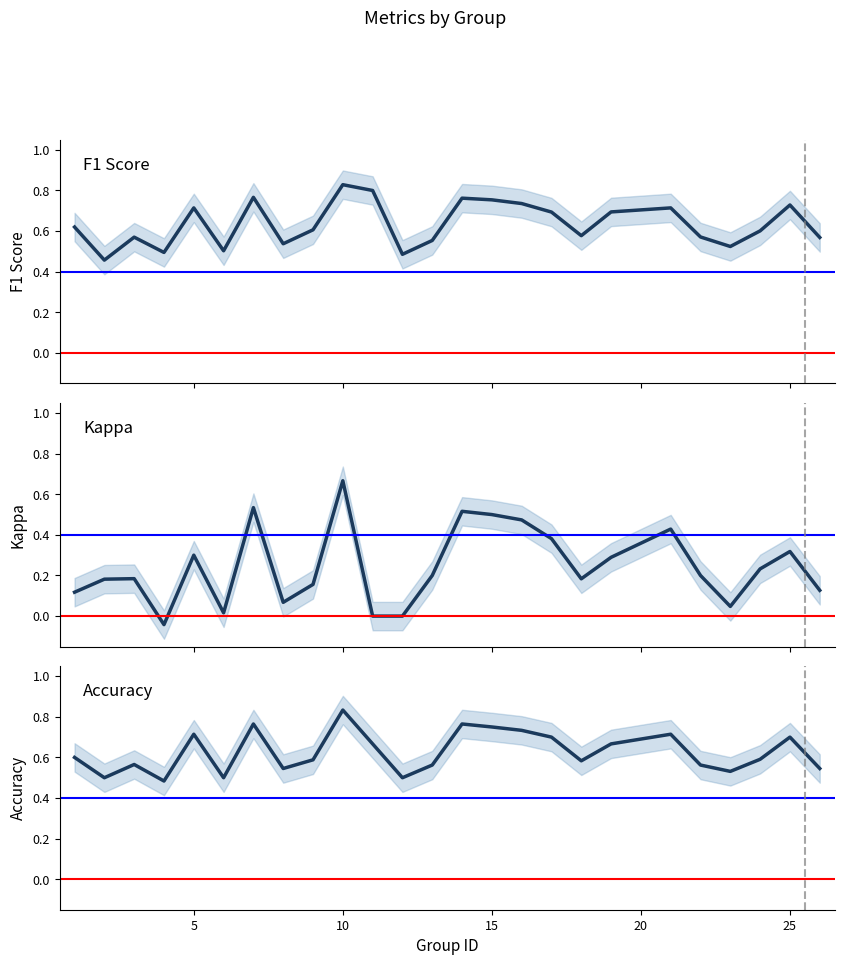

What is the spread (max minus min) of values at 15?

0.3